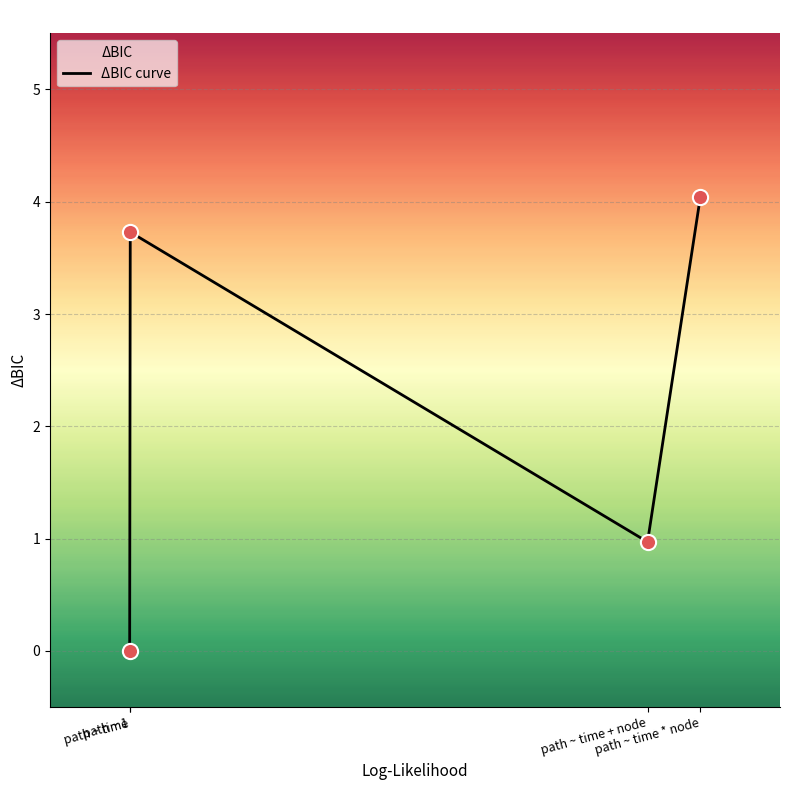

Approximately how many times larger is the value at path ~ time * node compared to path ~ time?

1.1